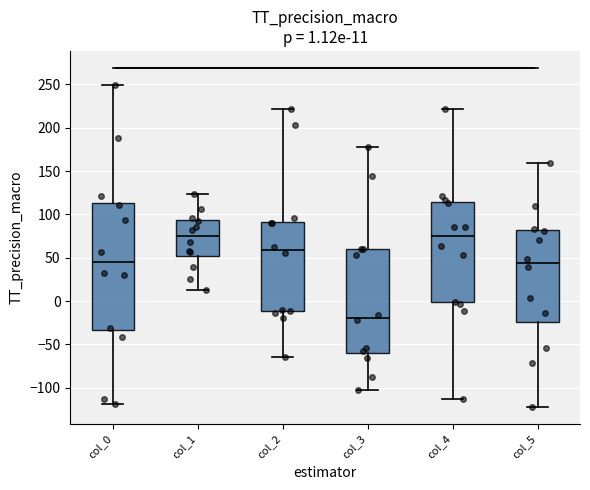

Comparing the boxes themselves (not the whiskers), which one is the tallest?

col_0